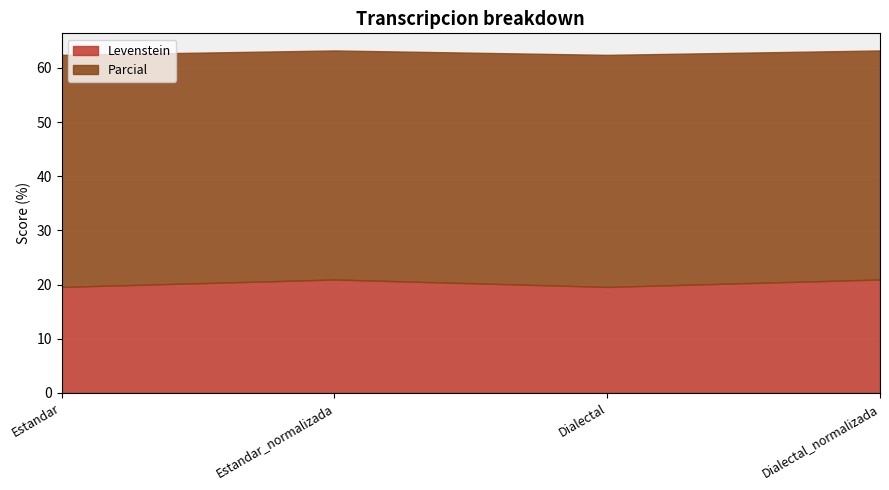

True or false: Parcial has a value of 42.3 at Dialectal_normalizada.

True